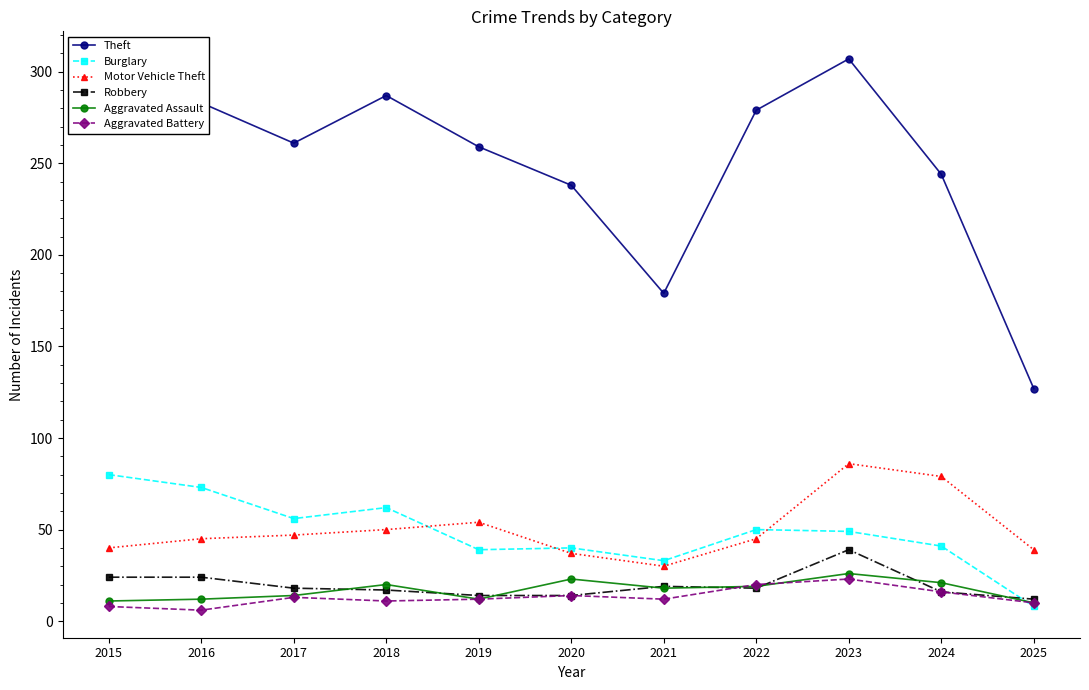

Where is Theft nearest to the value 217?

2020